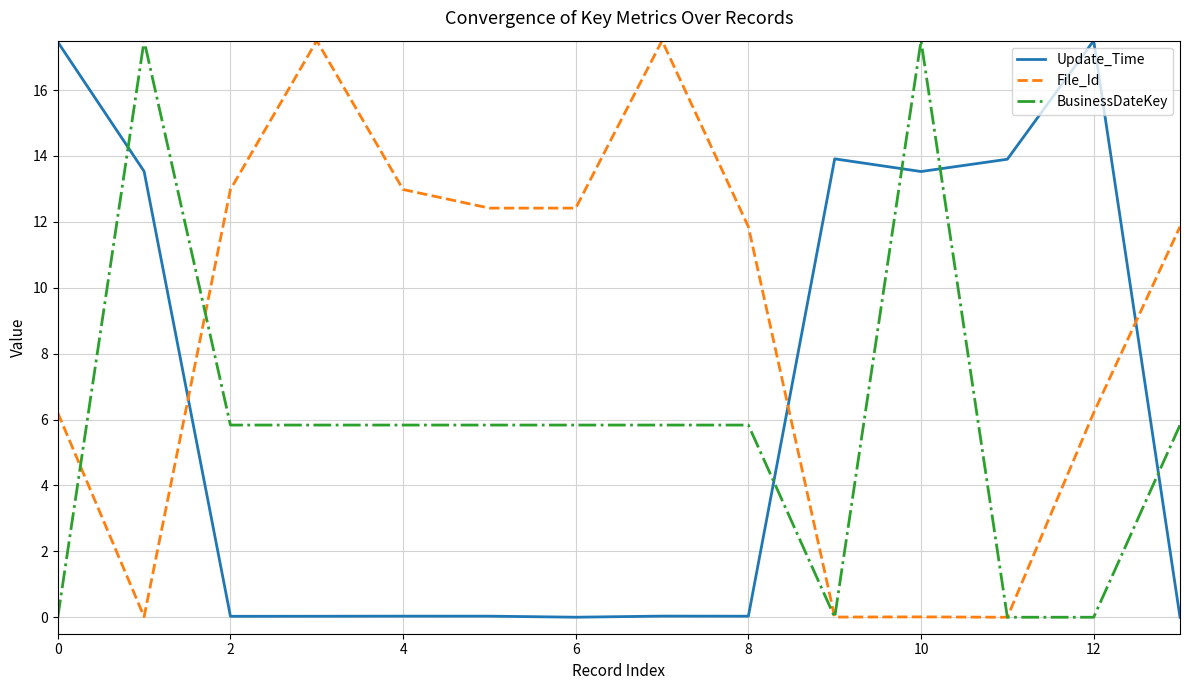

Which series has the largest total across all categories?

File_Id